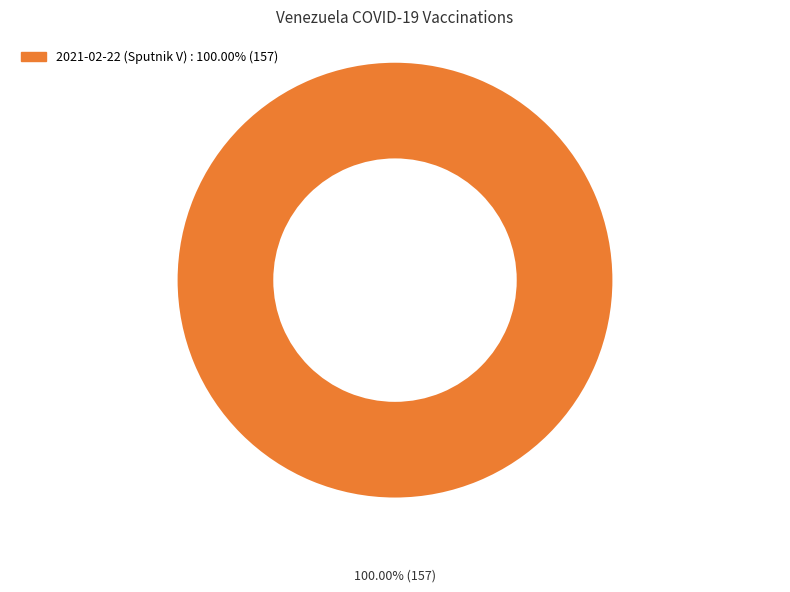

Is there a majority slice in this chart?

Yes